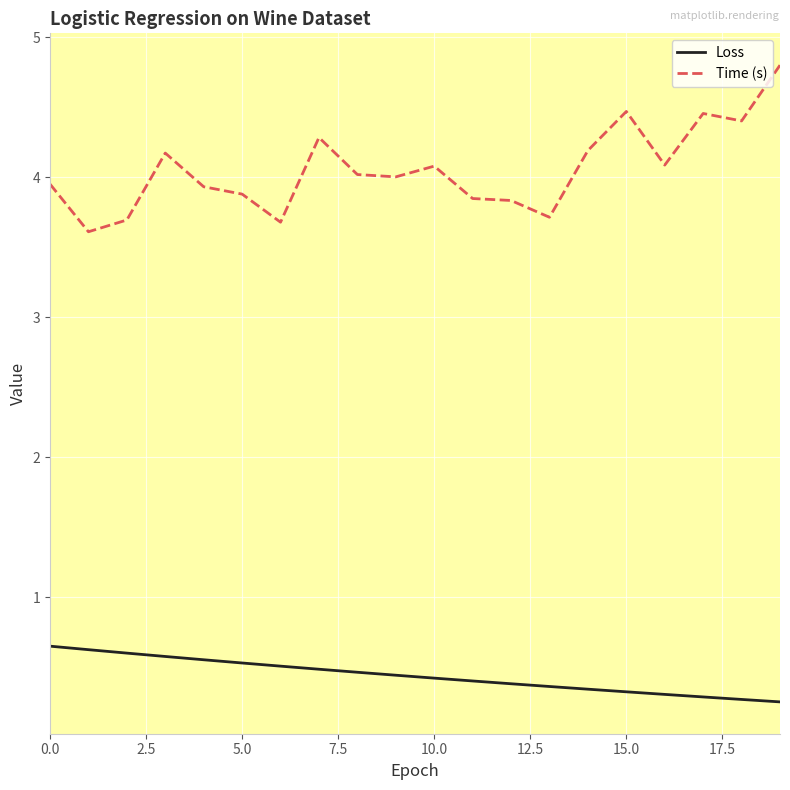

Does the chart have visible grid lines?

Yes